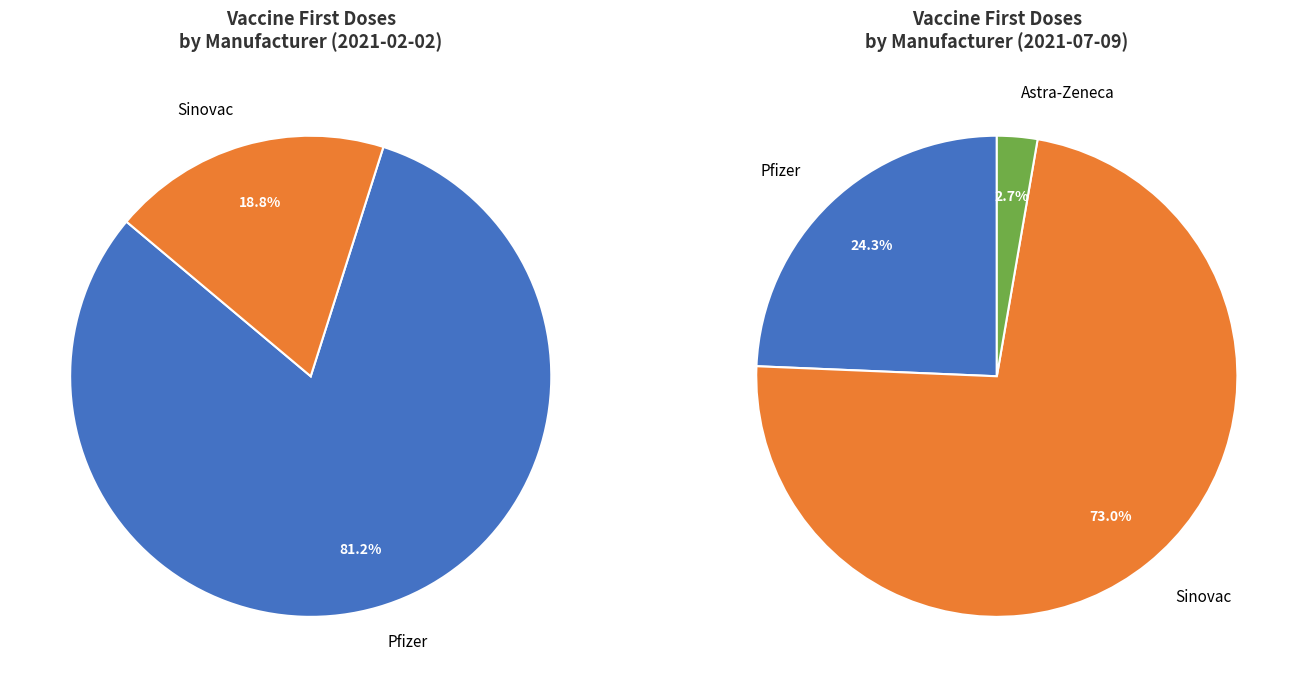

What is the majority slice?

Pfizer